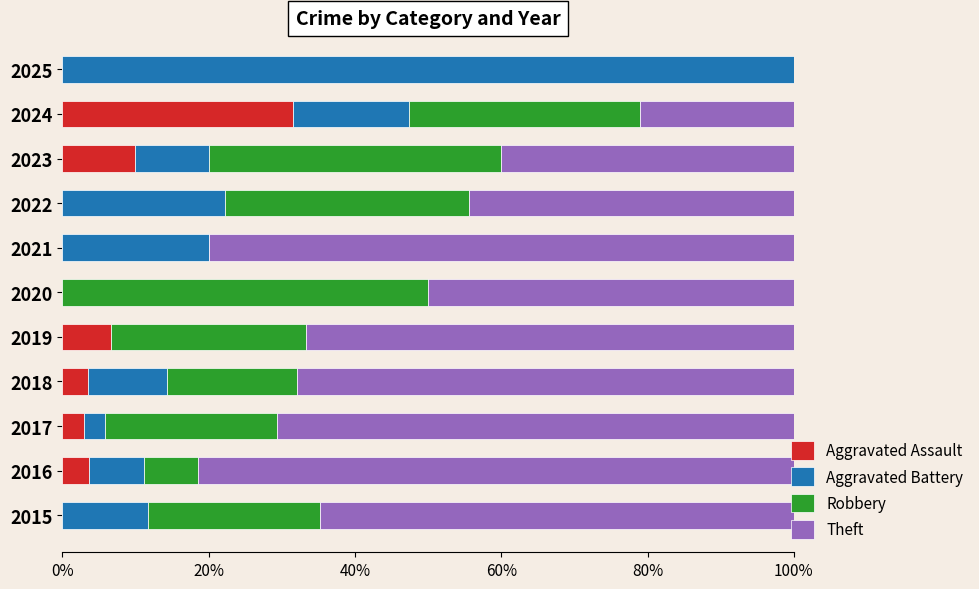

Which series has the largest range (max minus min)?

Aggravated Battery